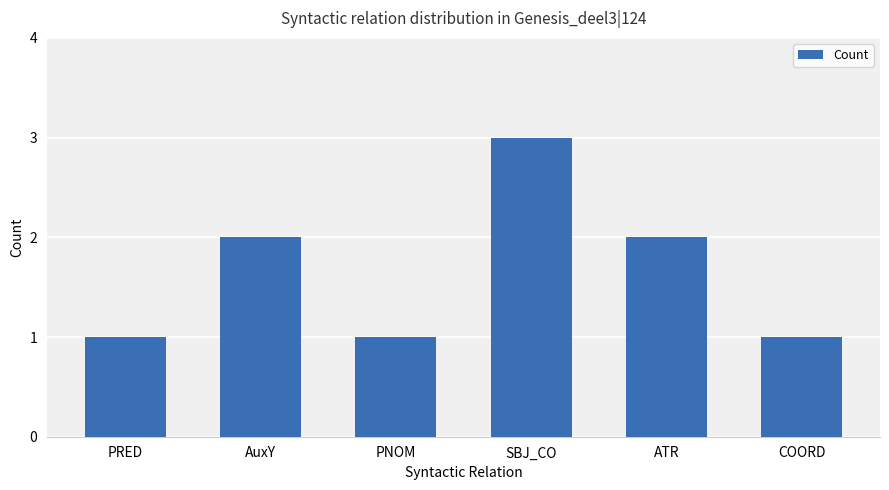

Between AuxY and PRED, which is larger?

AuxY